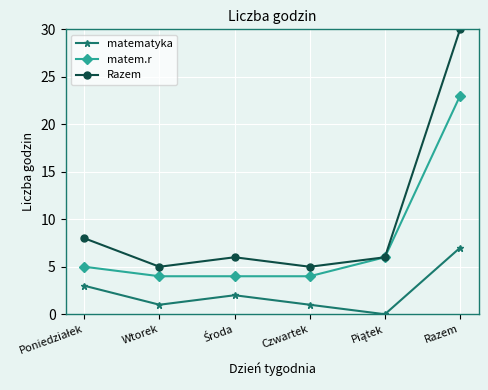

Reading left to right, extract all data points from this chart.

matematyka: 3	1	2	1	0	7
matem.r: 5	4	4	4	6	23
Razem: 8	5	6	5	6	30